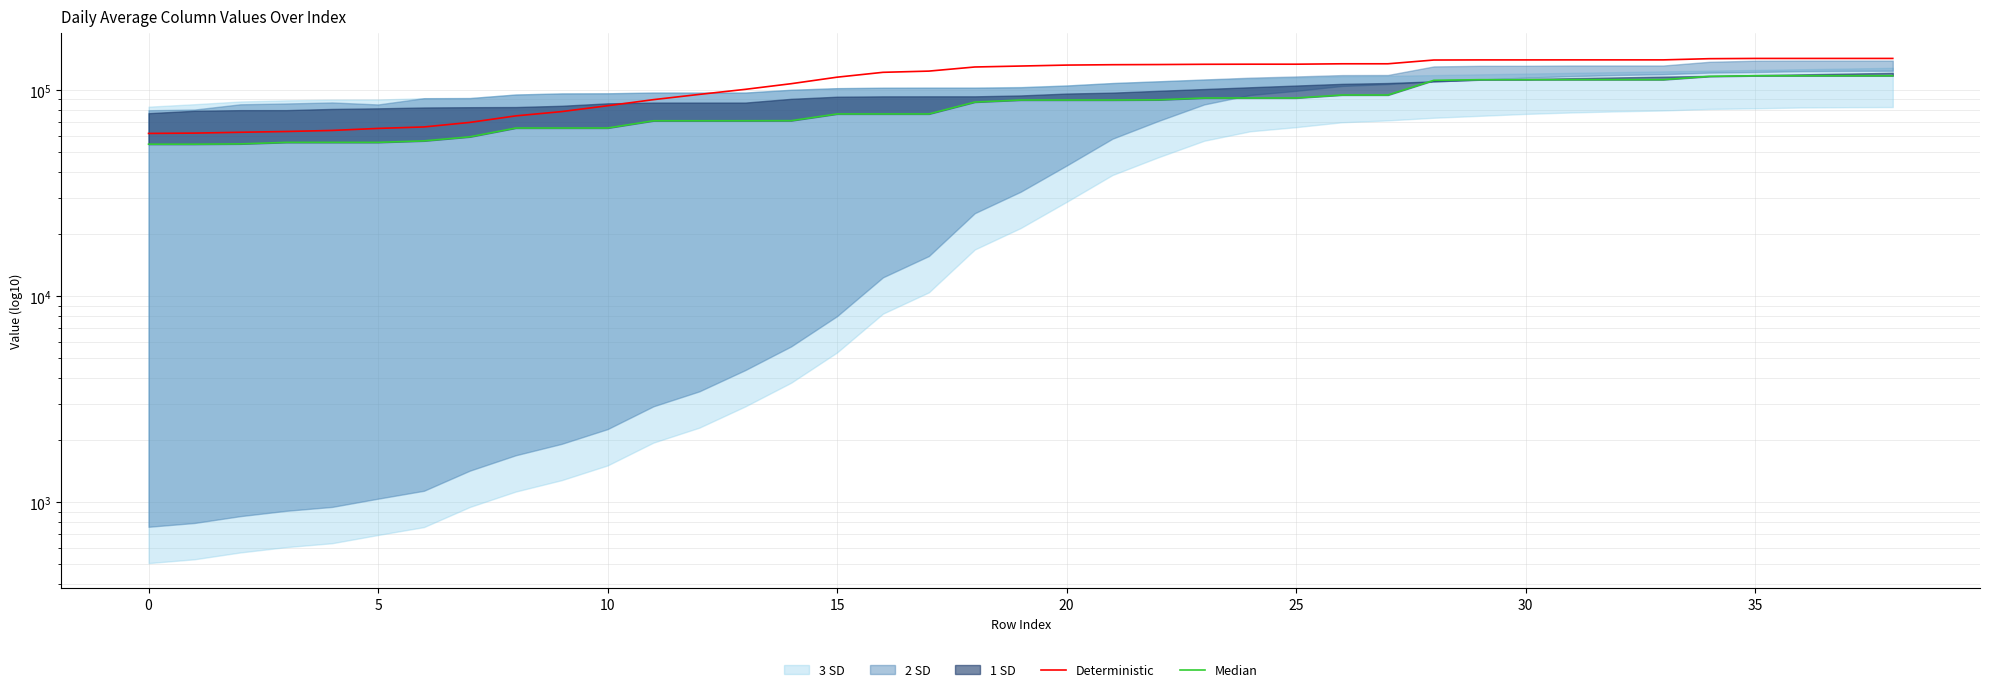

At which category is the sum across all series the highest?

36